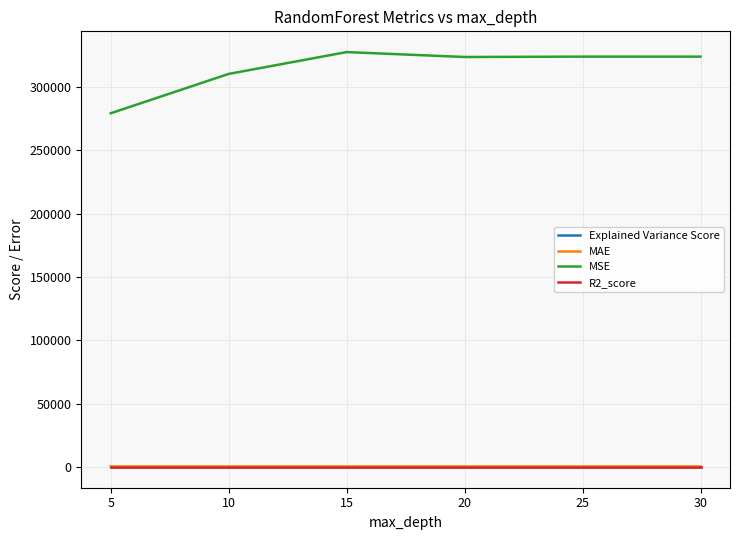

Which series has the largest range (max minus min)?

MSE